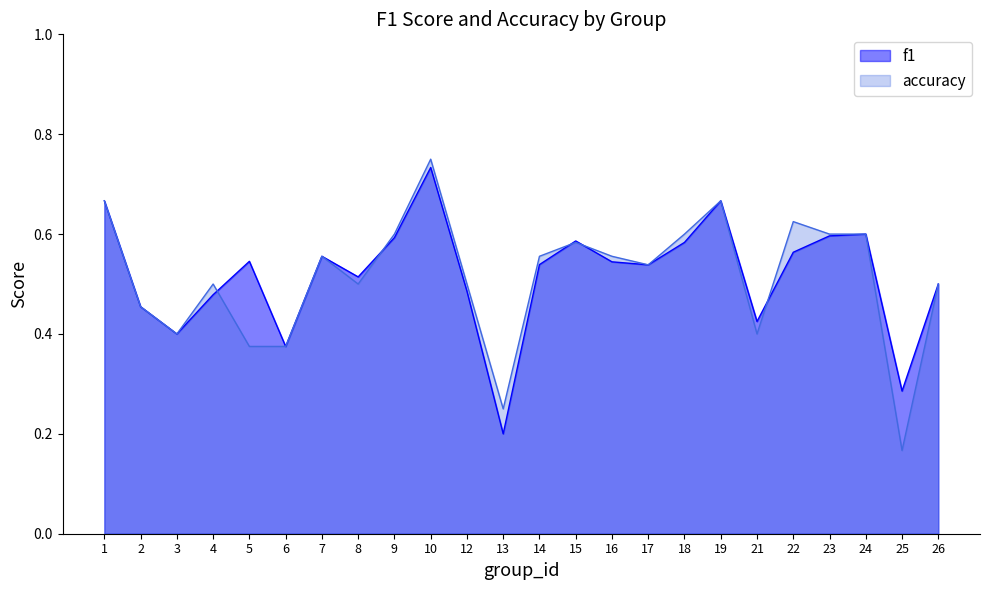

Which series changed the most between 1 and 7?

f1